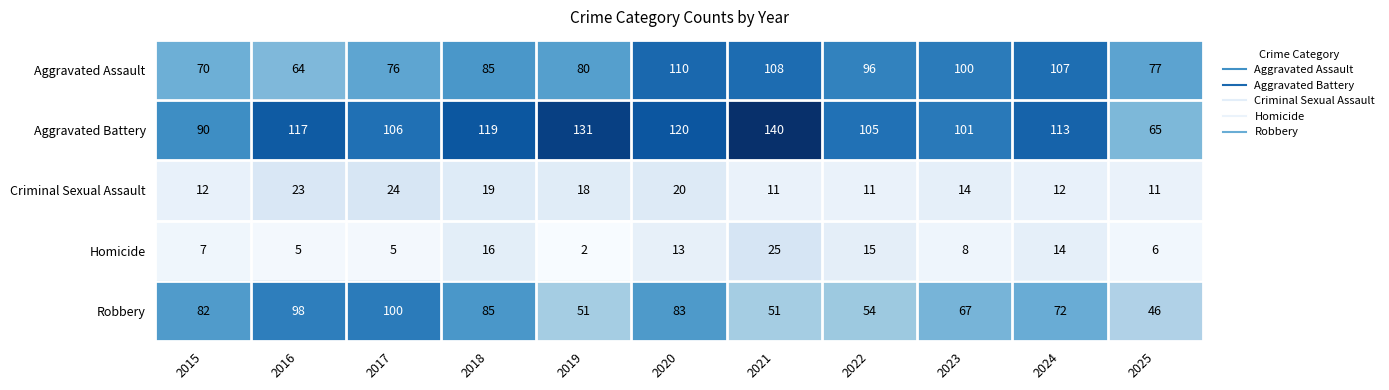

Is it true that Aggravated Assault equals 77 at 2025?

True